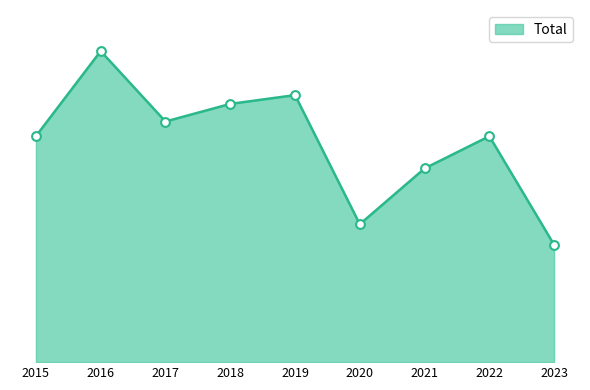

Between 2020 and 2017, which is larger?

2017